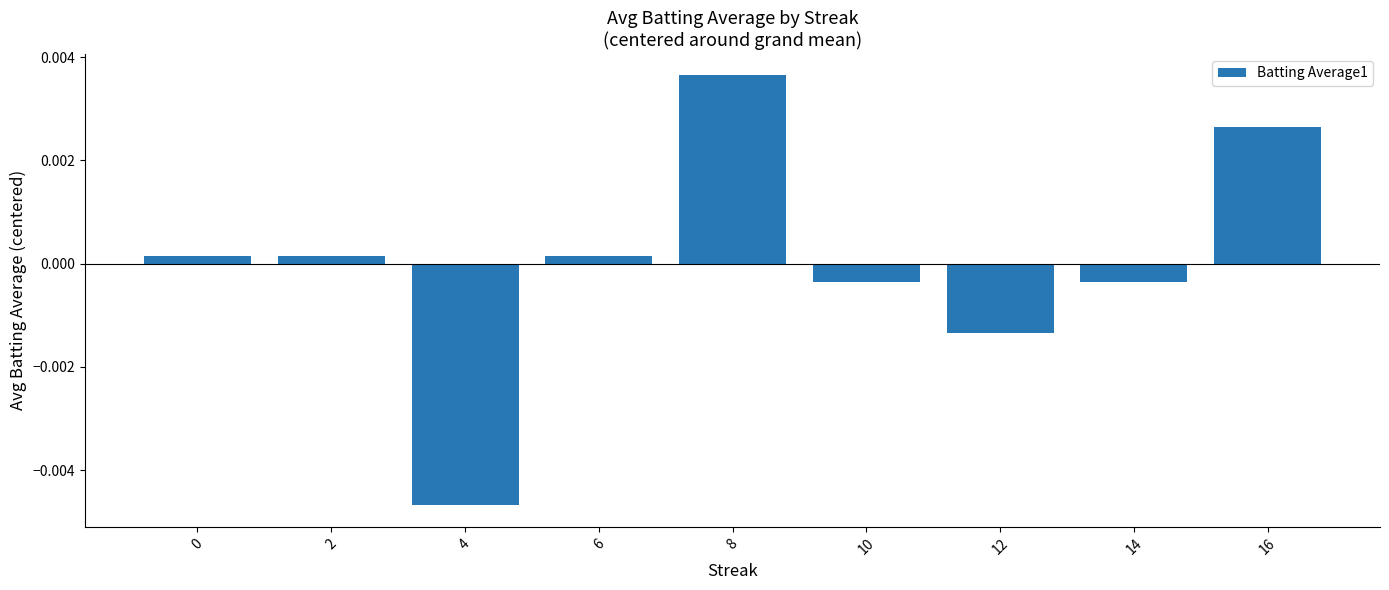

Which label corresponds to the smallest value in the chart?

4